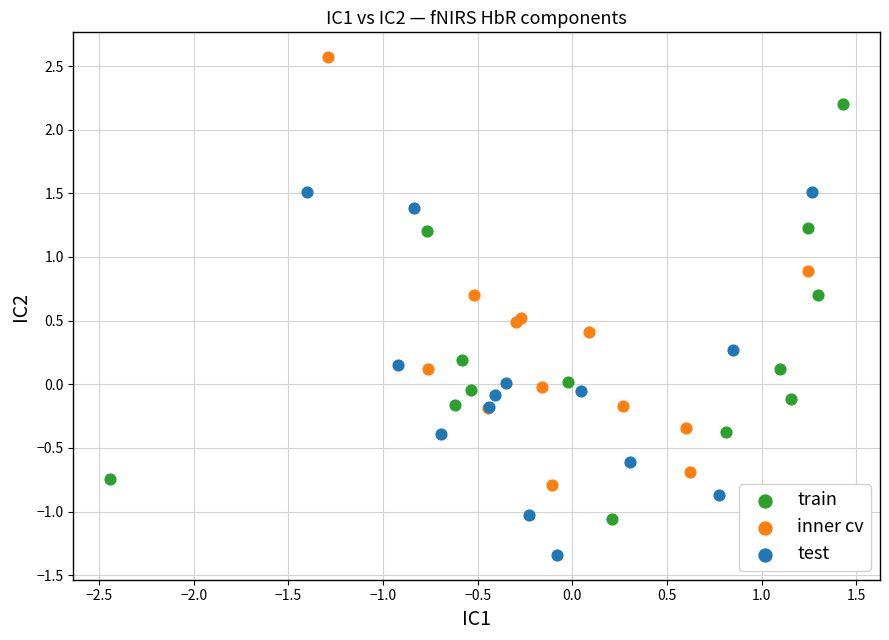

Which series contains the lowest Y value?

test